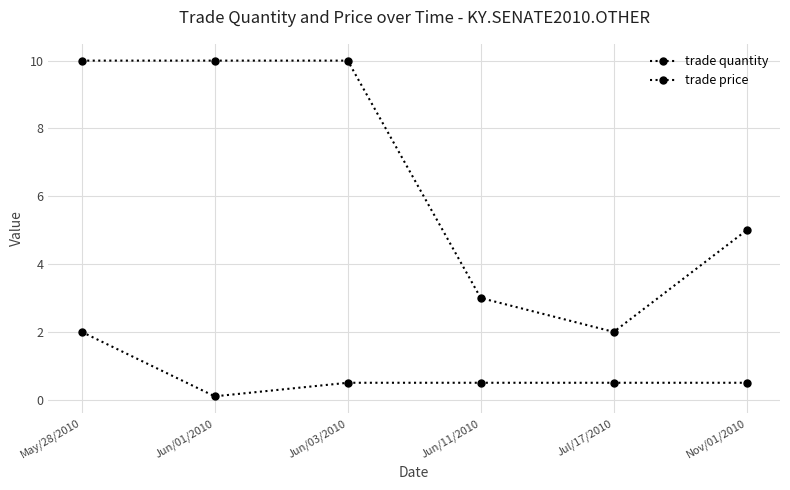

What is the value of the trade price point at the 6th from the left?

0.5